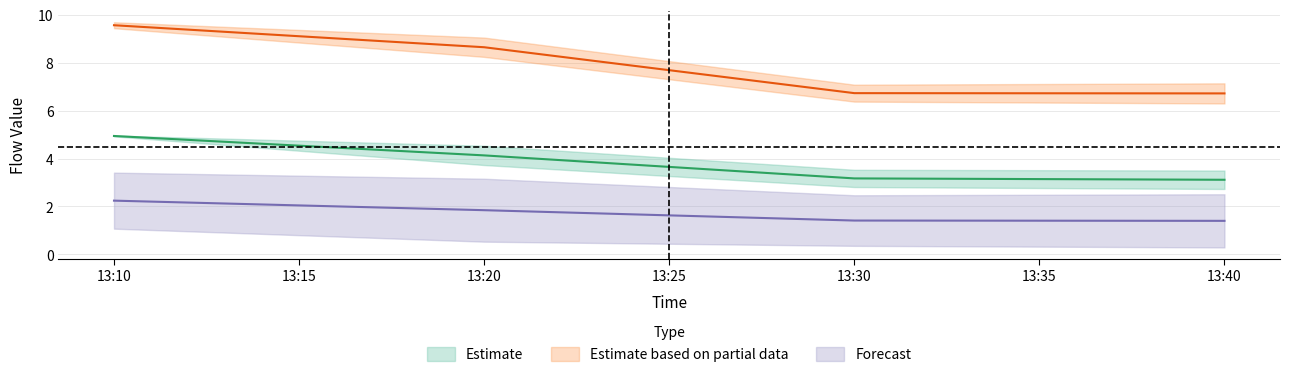

True or false: J1 has a value of 1.9 at 13:40.

False